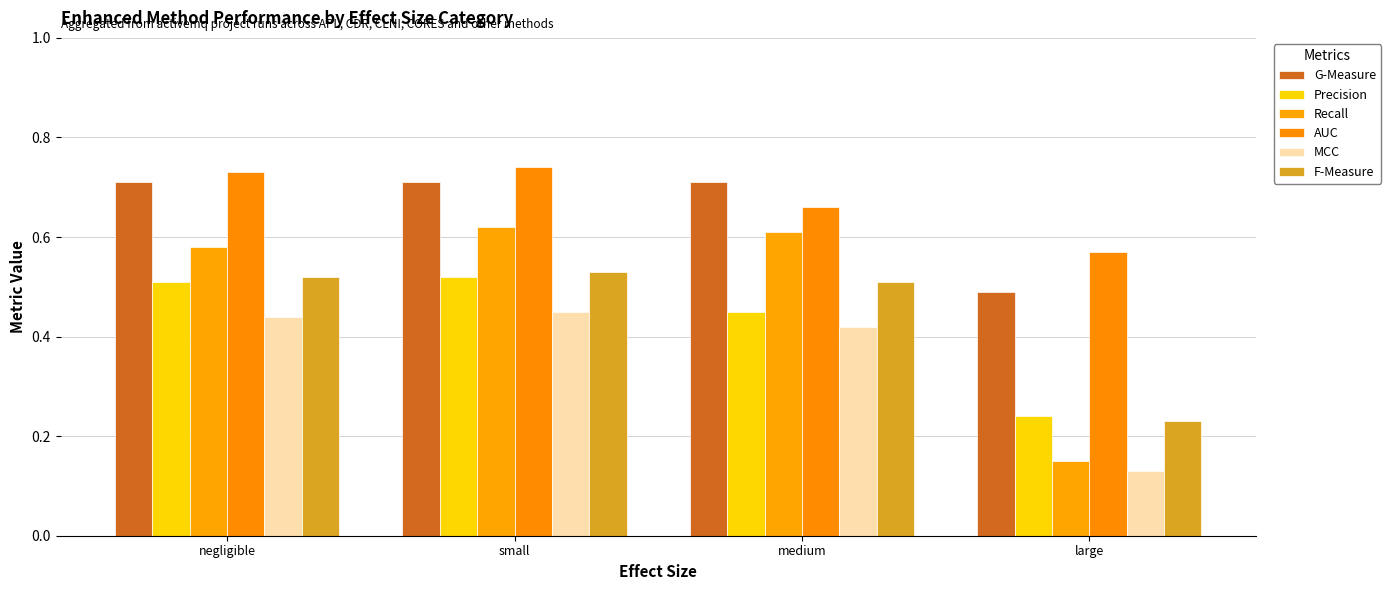

What is the difference between the maximum and minimum values in the Recall series?

0.5